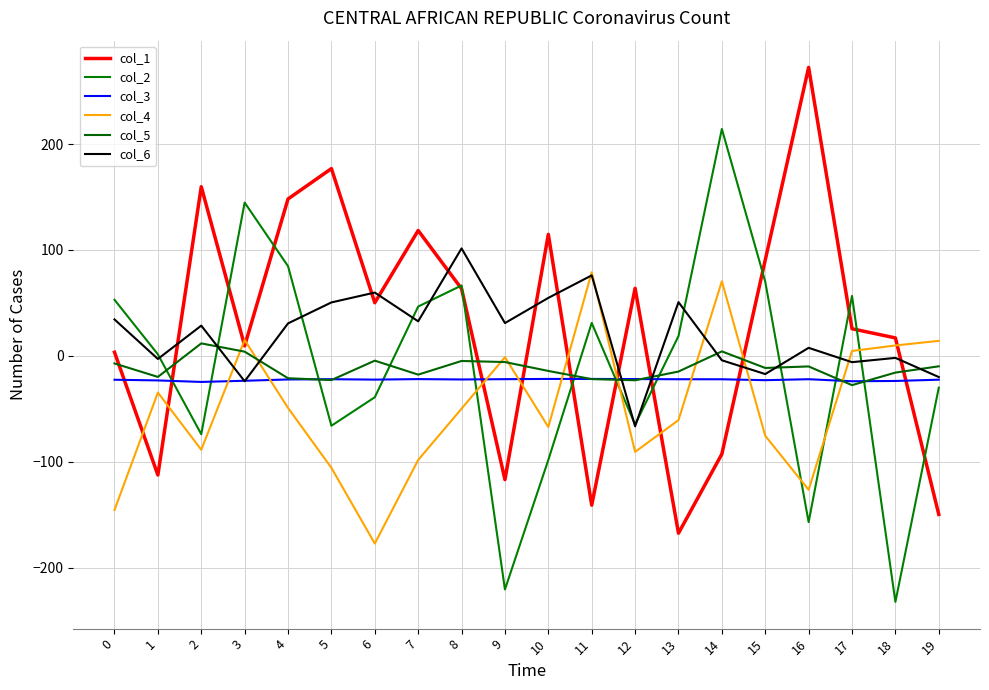

What is the maximum value shown in the chart?

272.4